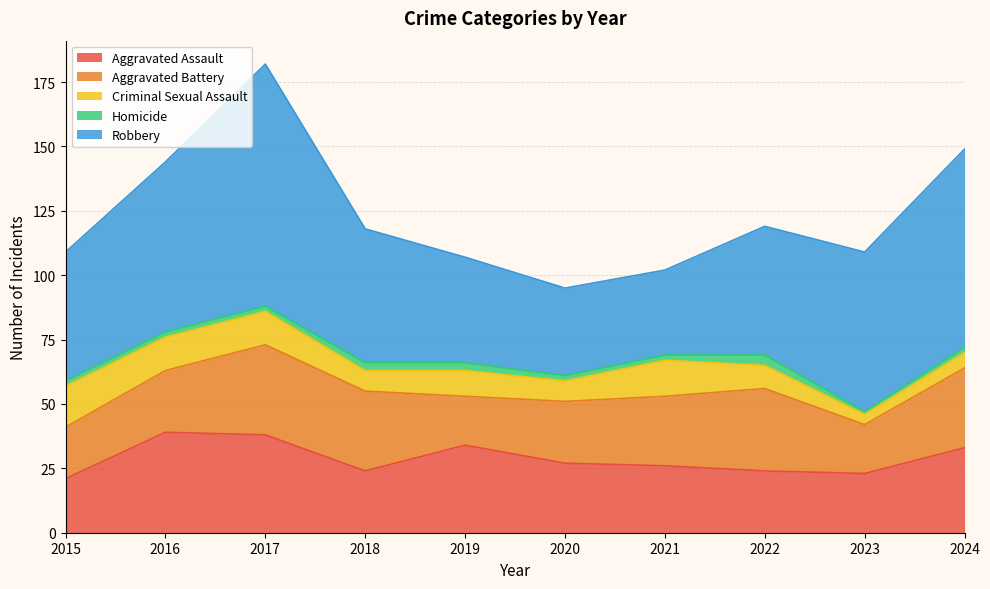

True or false: Aggravated Battery and Robbery cross at least once.

False